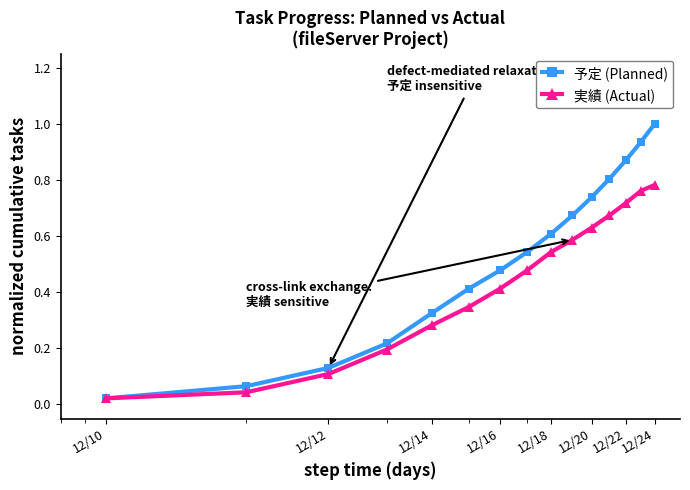

What is the maximum value shown in the chart?

1.0